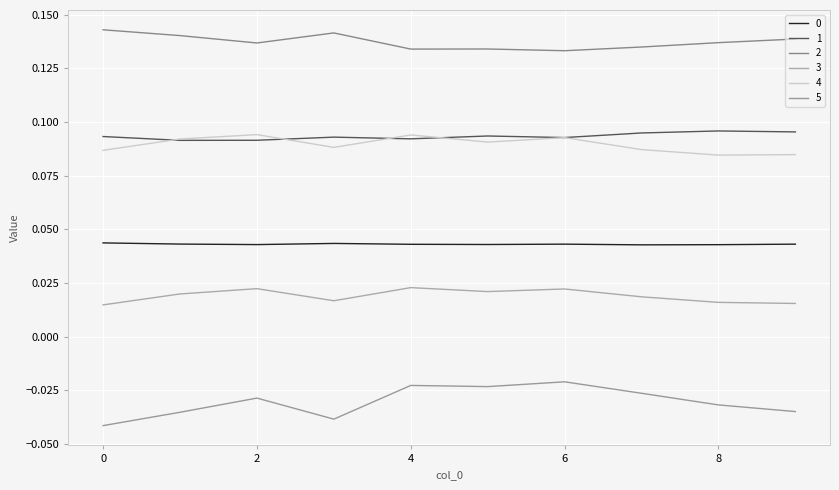

At which category does 2 reach its first local valley?

2